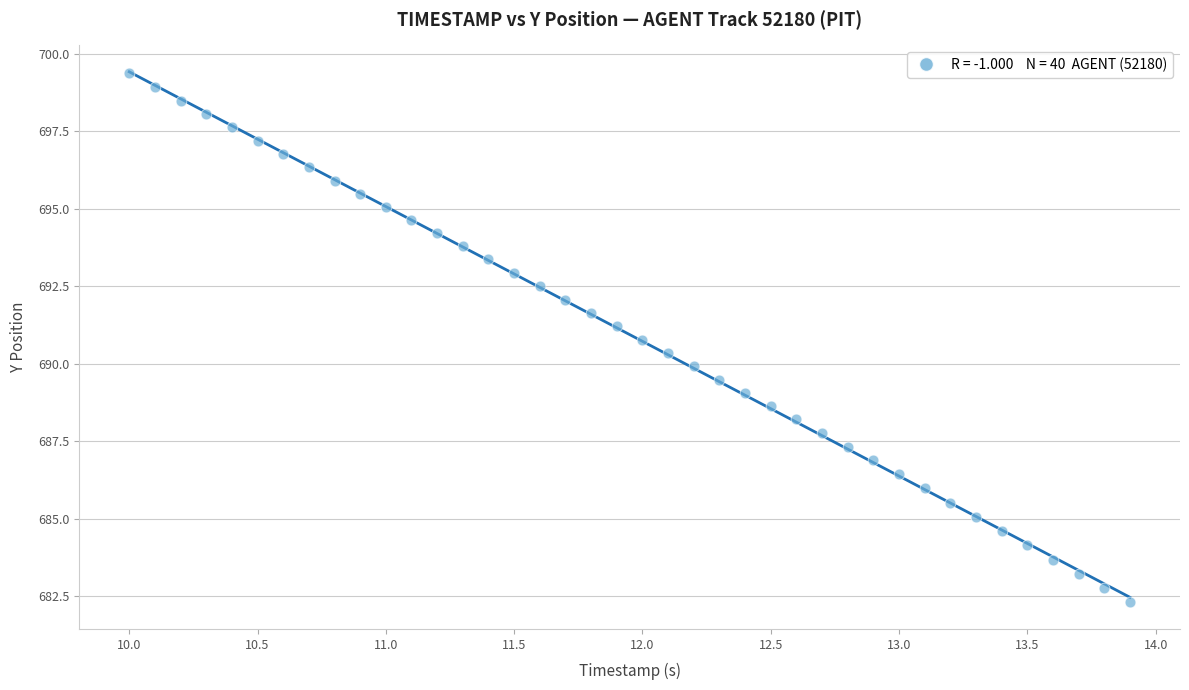

What is the range of X values (max minus min)?

3.9